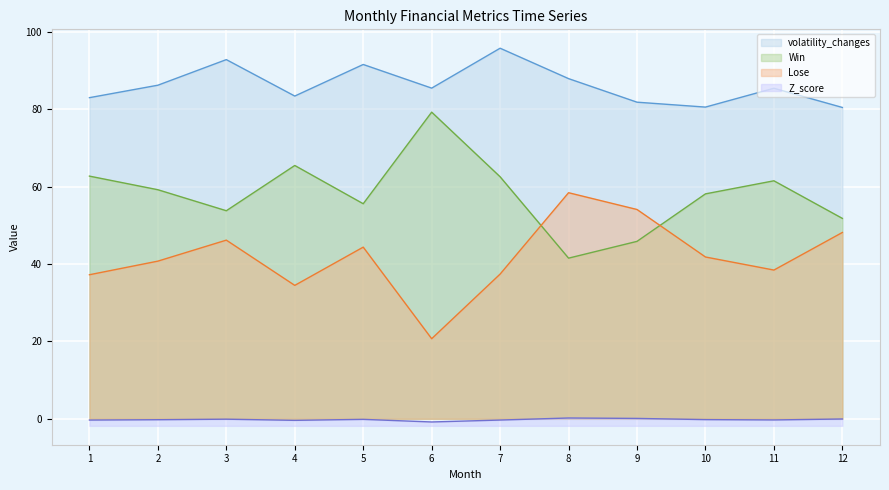

What is the highest value of the volatility_changes series?

95.8